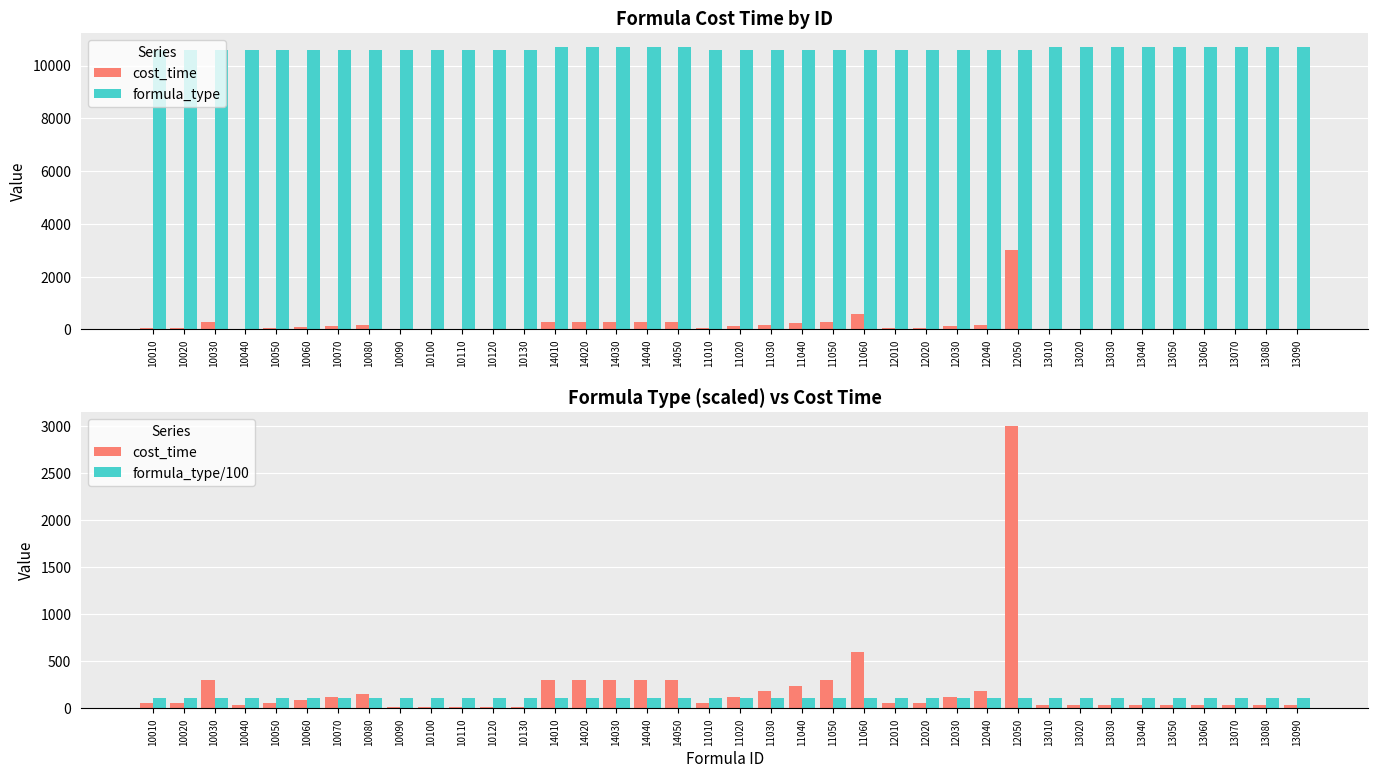

What position from the left is 10040?

4